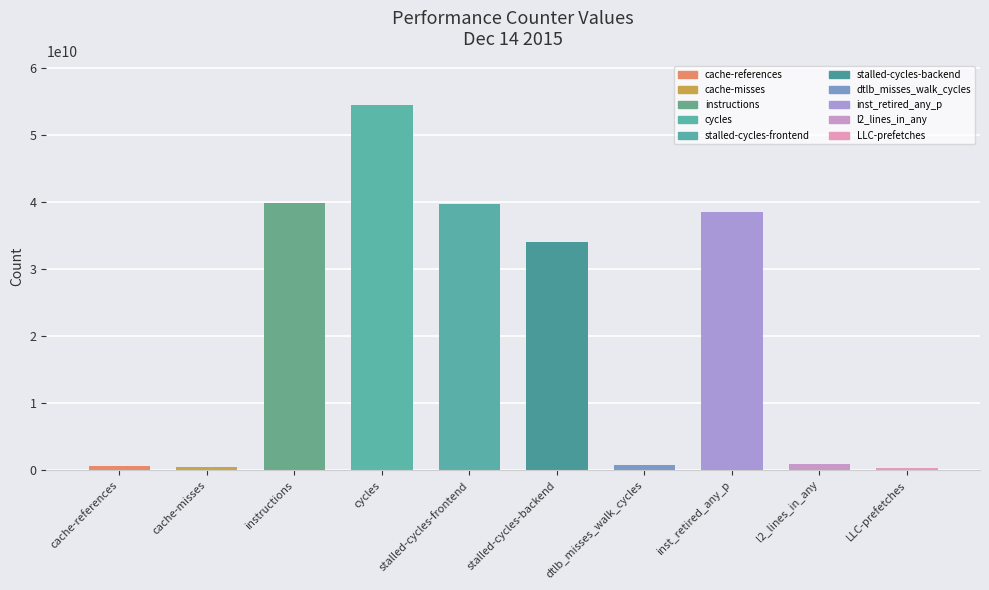

What is the greatest value displayed?

54508171619